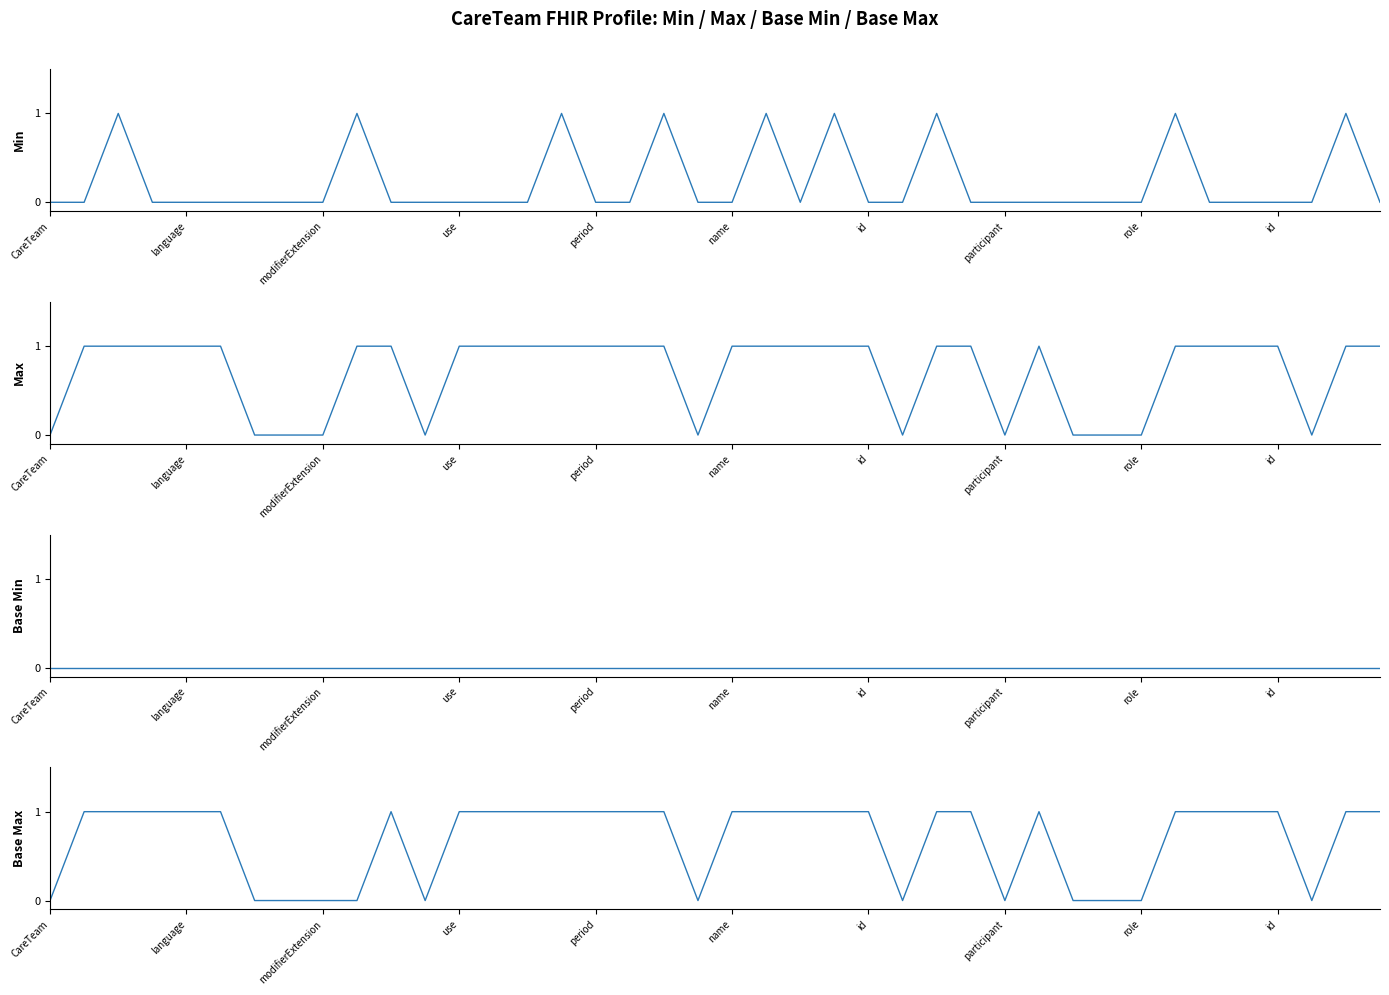

In Max, how many points are lower than both neighbors (excluding endpoints)?

5